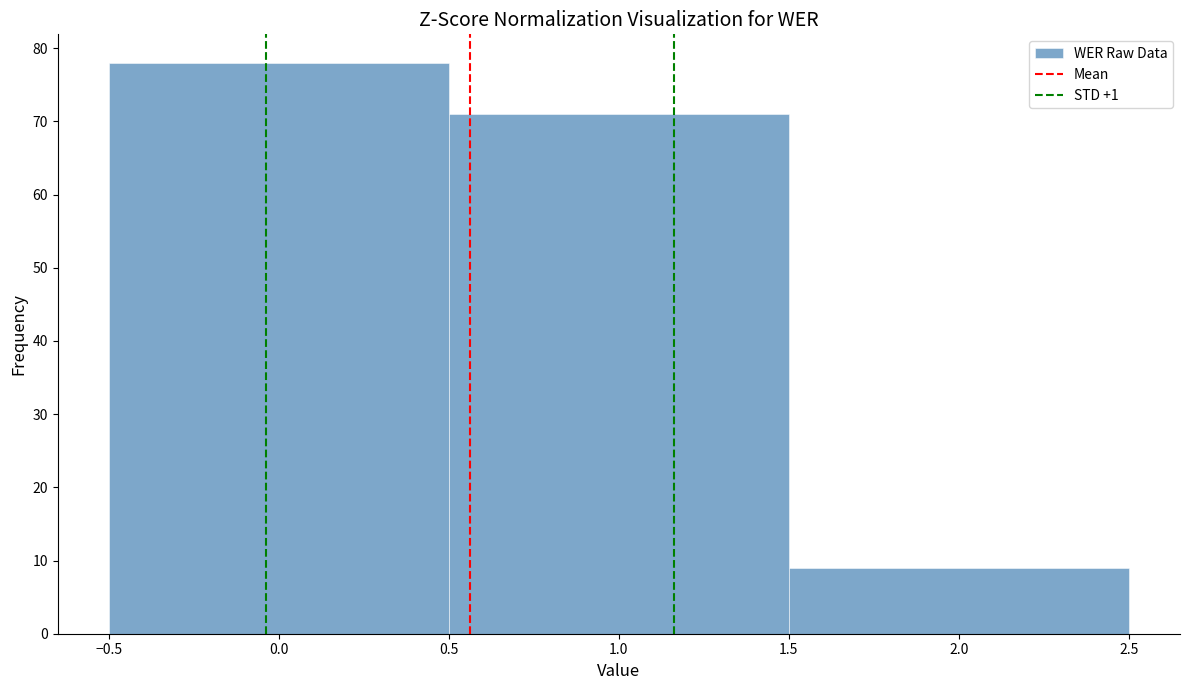

Which range on the x-axis has the tallest bar?

-0.5 to 0.5